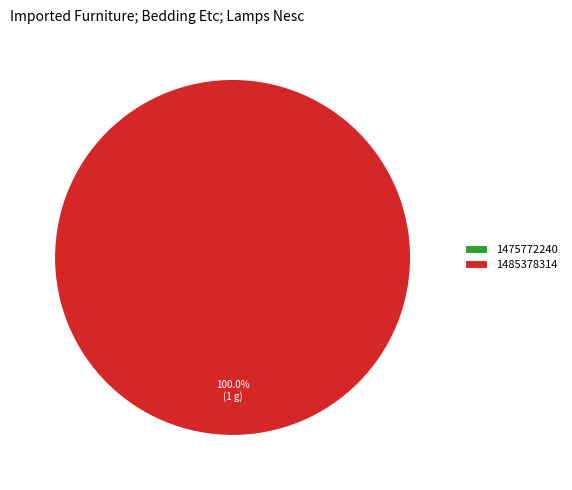

To the nearest percent, what is the average slice percentage?

50%